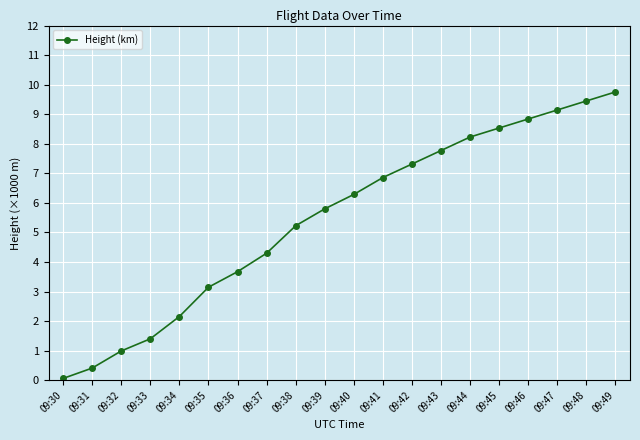

Rank the categories by value from lowest to highest.

09:30, 09:31, 09:32, 09:33, 09:34, 09:35, 09:36, 09:37, 09:38, 09:39, 09:40, 09:41, 09:42, 09:43, 09:44, 09:45, 09:46, 09:47, 09:48, 09:49